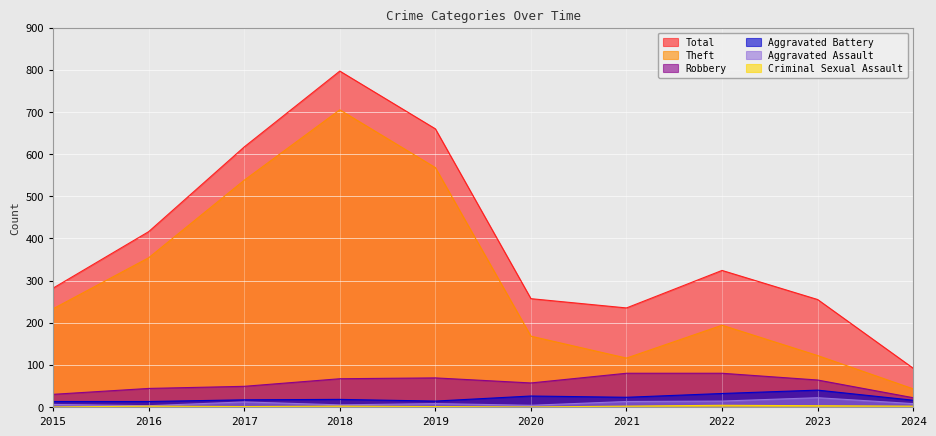

What is the value of the Robbery point at the 10th from the left?

22